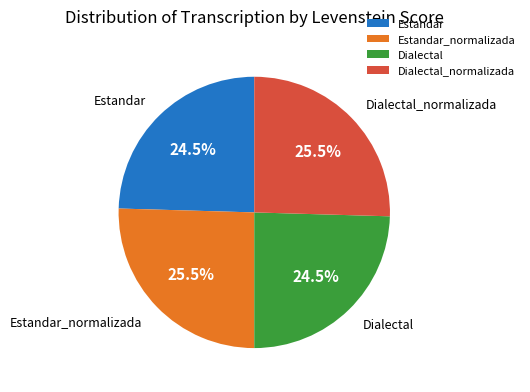

Combined, do Dialectal_normalizada and Estandar_normalizada account for over 50%?

Yes